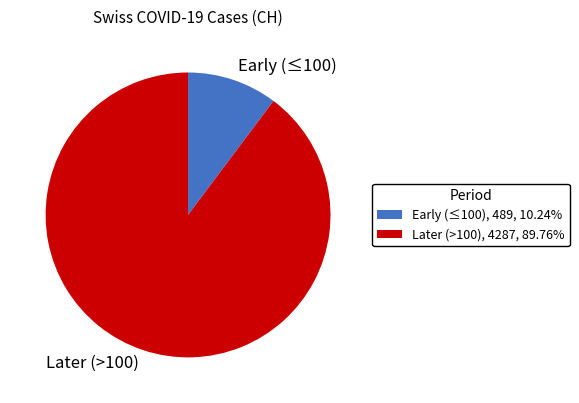

Do Later (>100), 4287, 89.76% and Early (≤100), 489, 10.24% together represent more than half of the pie?

Yes